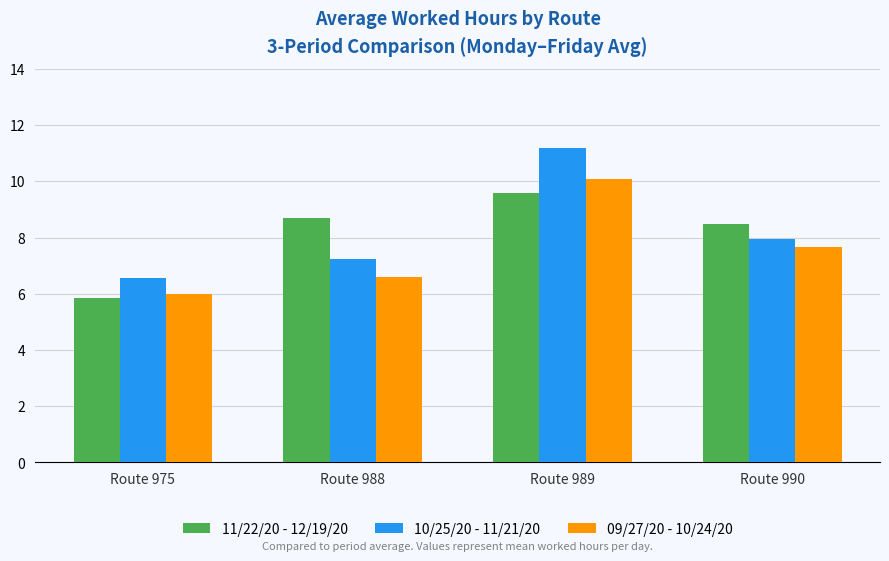

Which series has the widest spread of values?

10/25/20 - 11/21/20